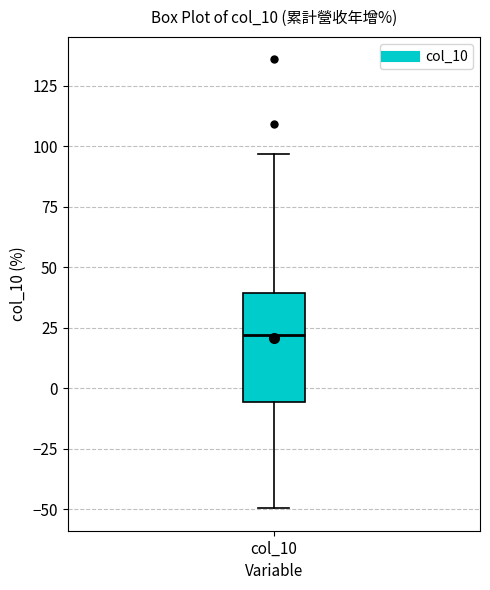

Read this box plot against the y-axis: the position of the median line, the range covered by the box, and the ends of both whiskers. The values are not printed on the chart, so give them approximately, as read against the axis.

median 20, box -5 to 40, whiskers -50 to 95